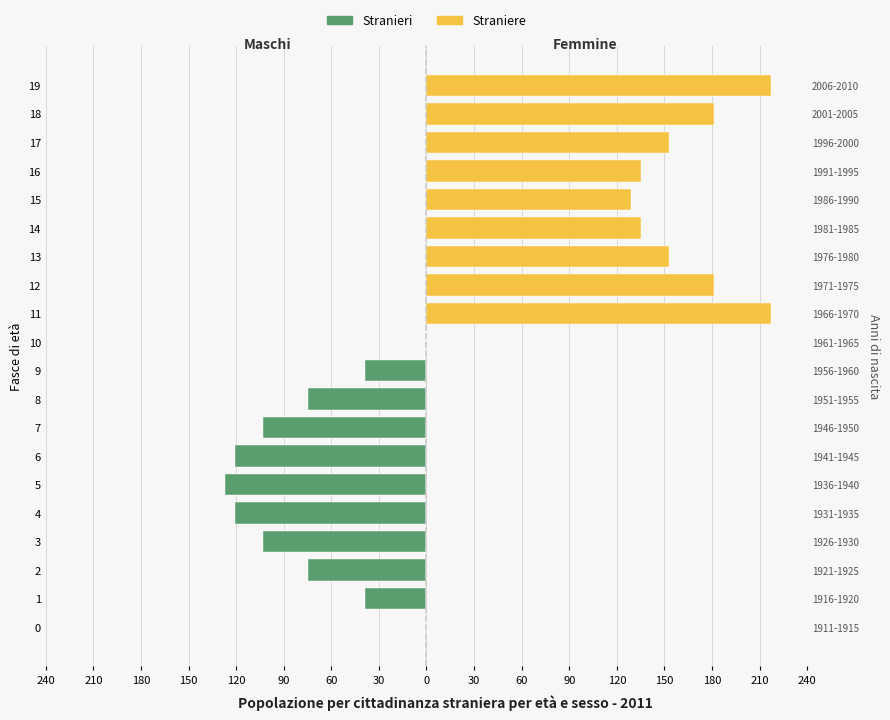

What are all the series names shown in the legend?

Stranieri, Straniere